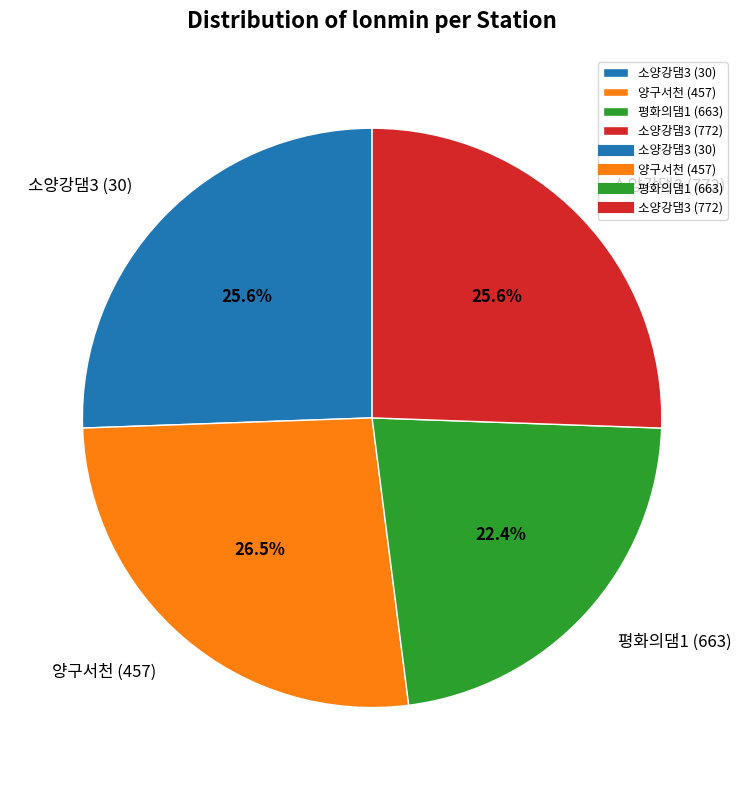

Which slice is the largest?

양구서천 (457)